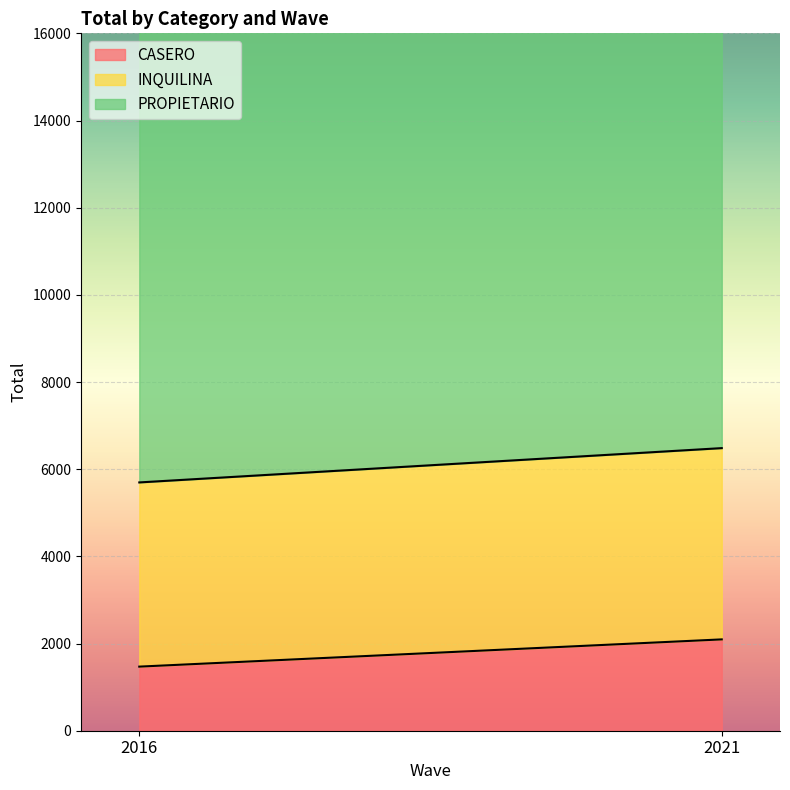

What is the difference between the highest and lowest values at 2021?

12455.0